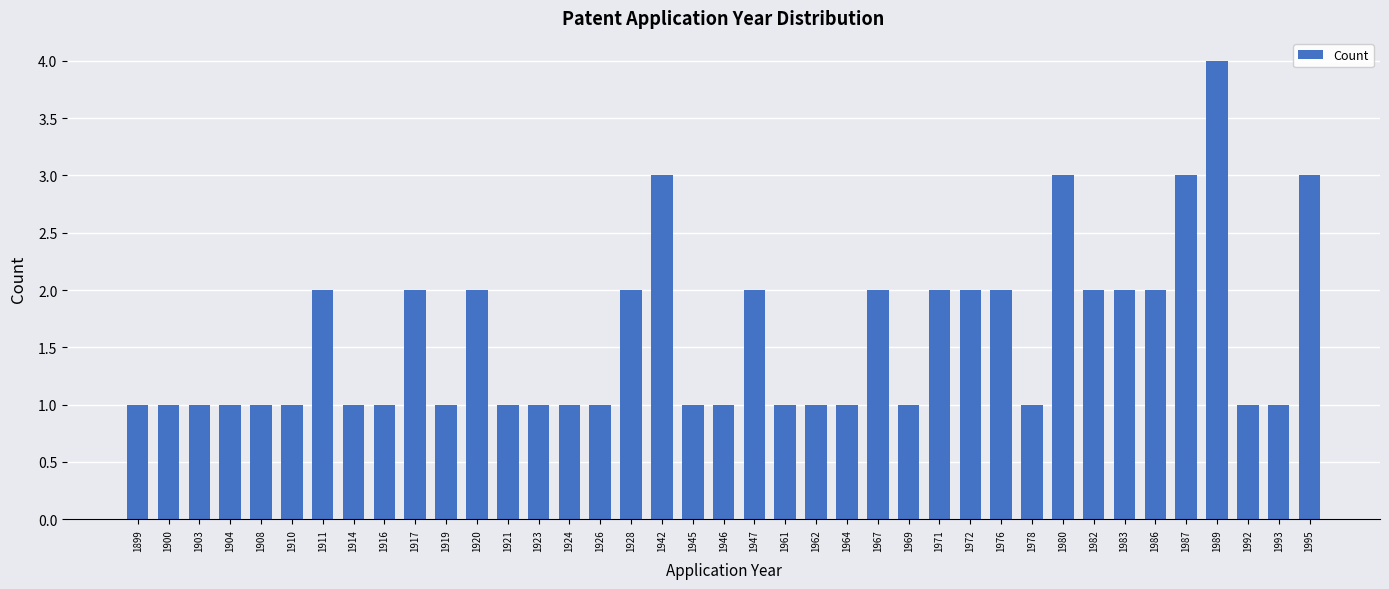

The value at 1947 is 2. True or false?

True